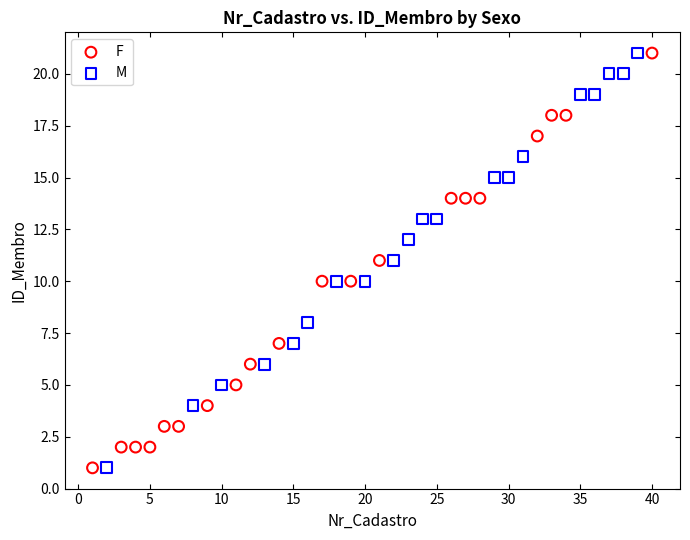

What are all the series names shown in the legend?

F, M